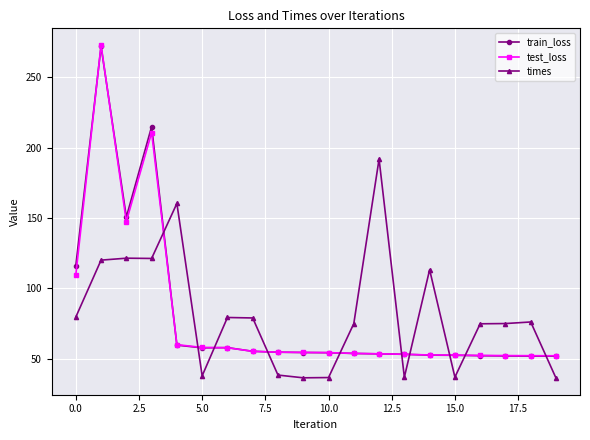

What is the value of the train_loss point at the 19th from the left?

51.8